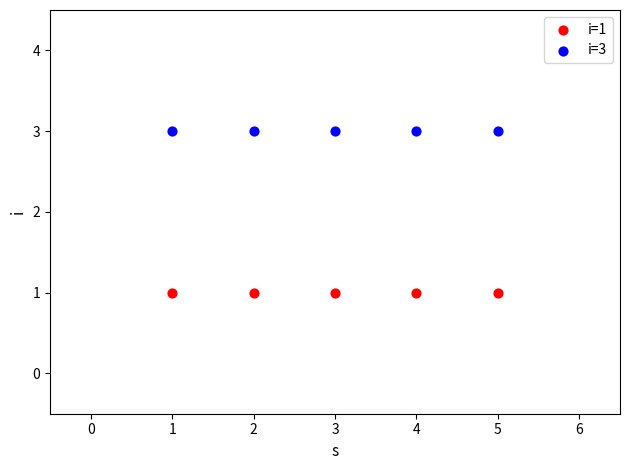

Across all data points, what is the average X value?

3